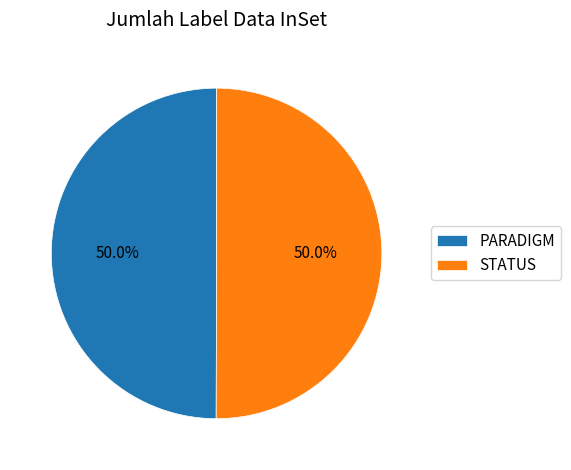

What is the ratio of the value at STATUS to the value at PARADIGM?

1.0